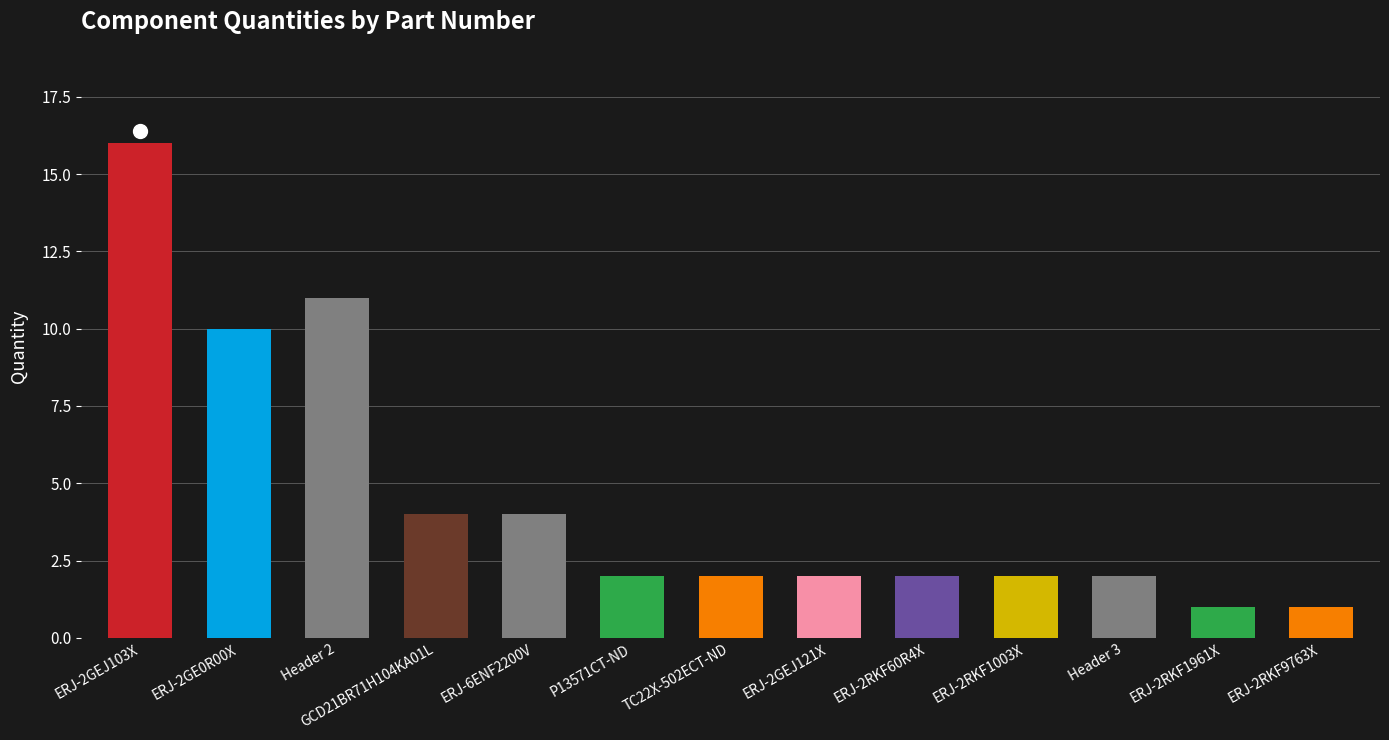

Which category has the highest value across all series?

ERJ-2GEJ103X